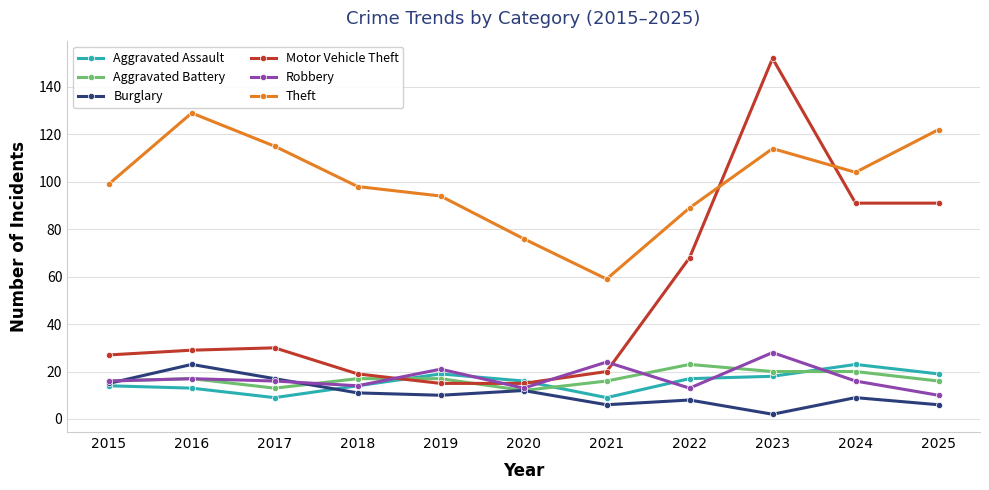

What is the value of the Theft point at the 7th from the left?

59